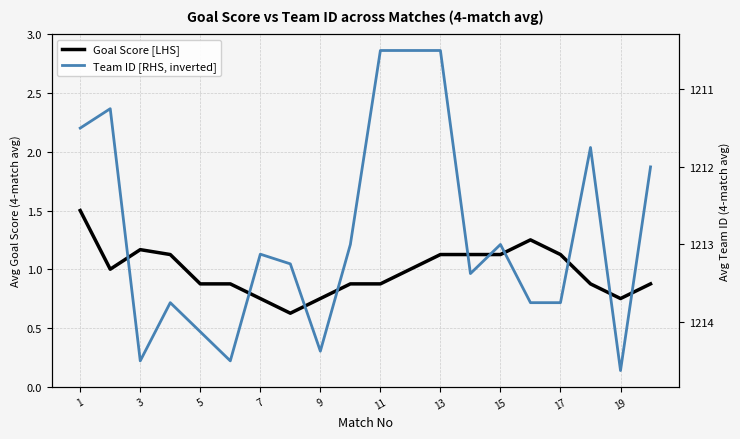

What is the greatest value displayed?

1214.6